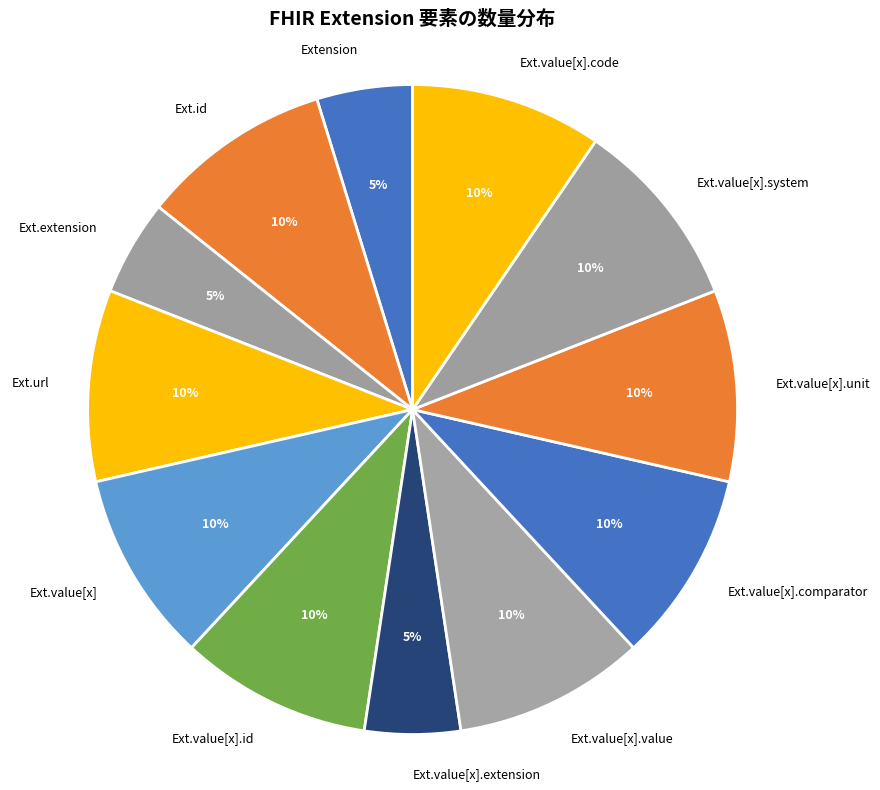

Is it true that Ext.value[x].code is 22% of the pie?

False